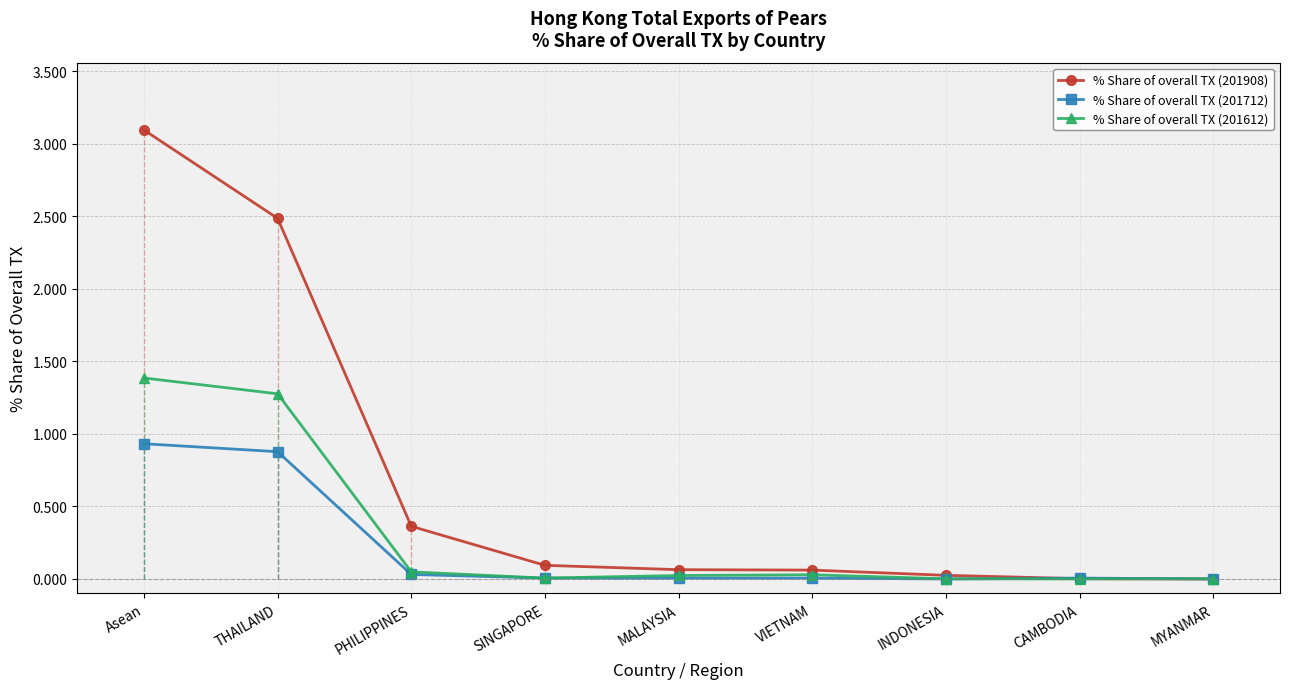

What is the label of the 7th point from the right?

PHILIPPINES